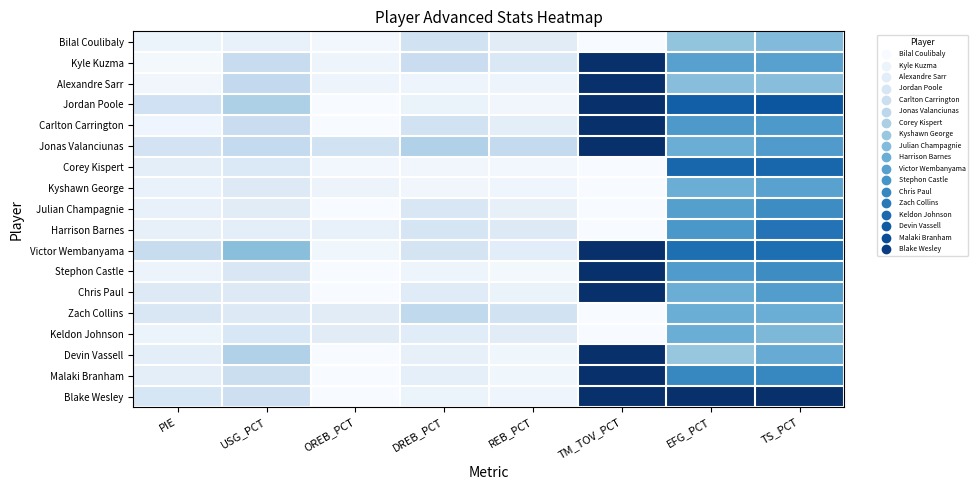

Which label corresponds to the largest value in the chart?

TM_TOV_PCT